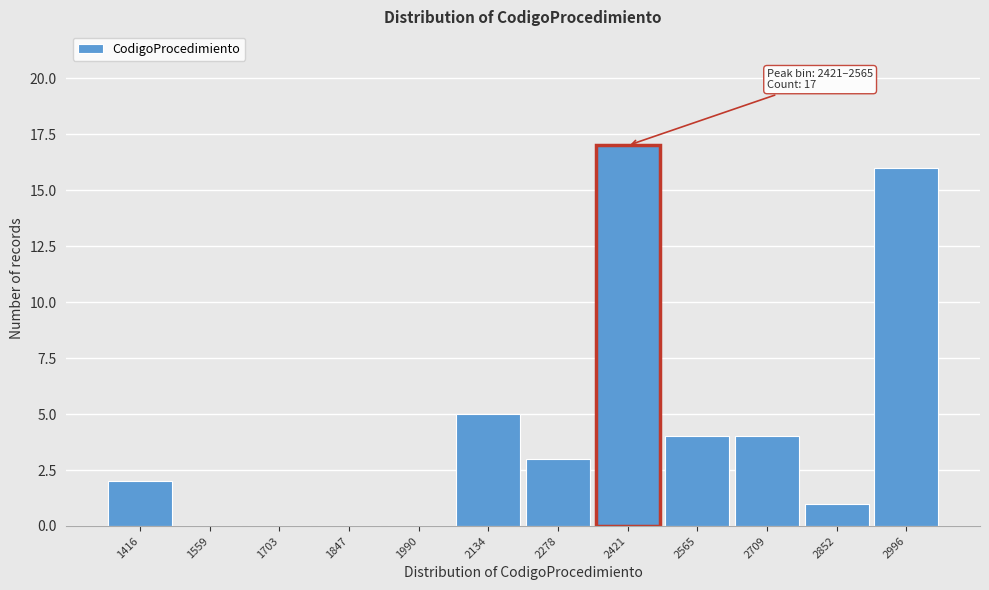

Reading left to right, transcribe all the data shown in this chart.

1416=2	1559=0	1703=0	1847=0	1990=0	2134=5	2278=3	2421=17	2565=4	2709=4	2852=1	2996=16